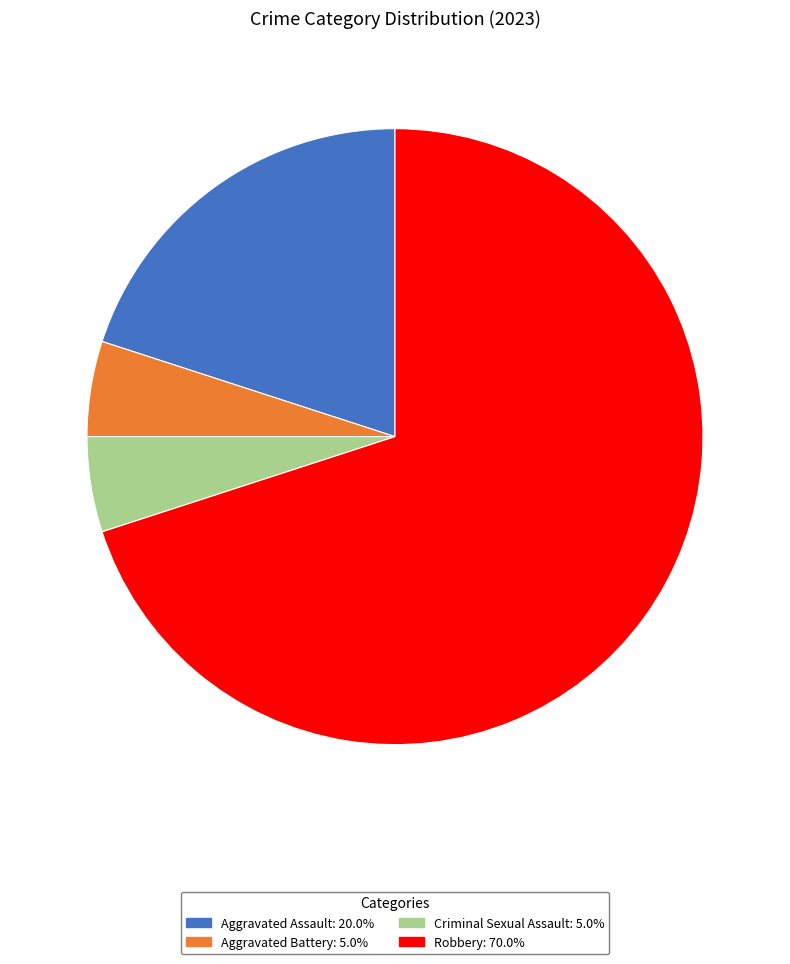

Which slice is the largest?

Robbery